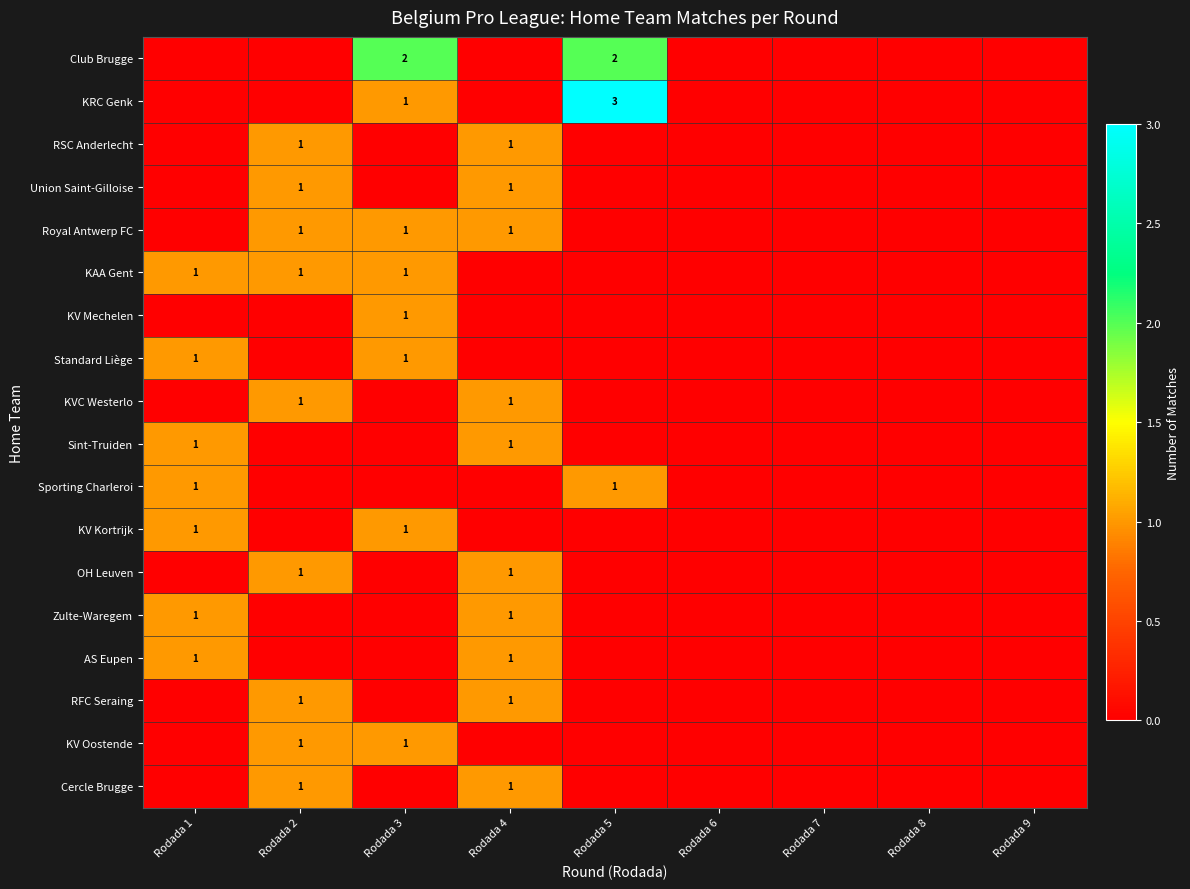

True or false: KVC Westerlo has a value of 1 at Rodada 4.

True